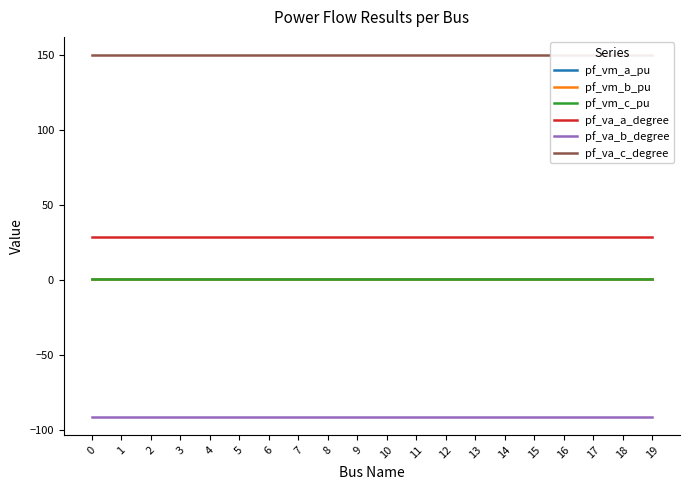

Reading left to right, list all the values displayed in this chart.

pf_vm_a_pu: 1.1	1.1	1.1	1.1	1.1	1.1	1.1	1.1	1.1	1.1	1.1	1.1	1.1	1.1	1.1	1.1	1.1	1.1	1.1	1.1
pf_vm_b_pu: 1.1	1.1	1.1	1.1	1.1	1.1	1.1	1.1	1.1	1.1	1.1	1.1	1.1	1.1	1.1	1.1	1.1	1.1	1.1	1.1
pf_vm_c_pu: 1.1	1.1	1.1	1.1	1.1	1.1	1.1	1.1	1.1	1.1	1.1	1.1	1.1	1.1	1.1	1.1	1.1	1.1	1.1	1.1
pf_va_a_degree: 29.1	29.1	29.1	29.1	29.1	29.1	29.1	29.1	29.1	29.1	29.1	29.1	29.1	29.1	29.1	29.1	29.1	29.1	29.1	29.1
pf_va_b_degree: -91.1	-91.1	-91.1	-91.1	-91.1	-91.1	-91.1	-91.1	-91.1	-91.1	-91.1	-91.1	-91.1	-91.1	-91.1	-91.1	-91.1	-91.1	-91.1	-91.1
pf_va_c_degree: 150.3	150.3	150.3	150.3	150.3	150.3	150.3	150.3	150.3	150.3	150.3	150.3	150.3	150.3	150.3	150.3	150.3	150.3	150.3	150.3